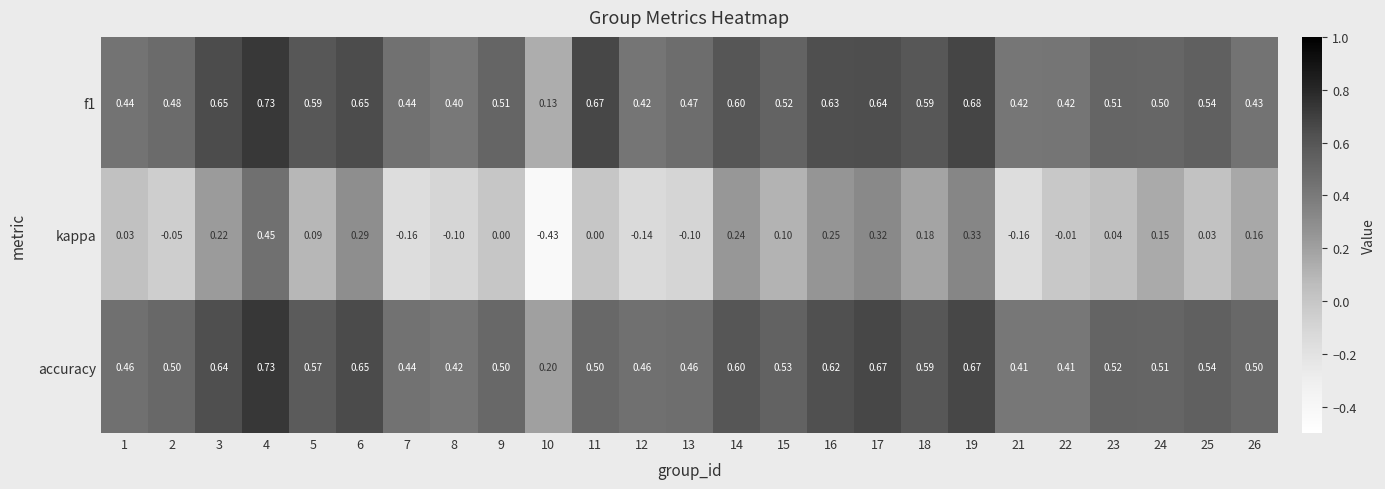

Is the value of kappa at 15 greater than the value of f1 at 2?

No